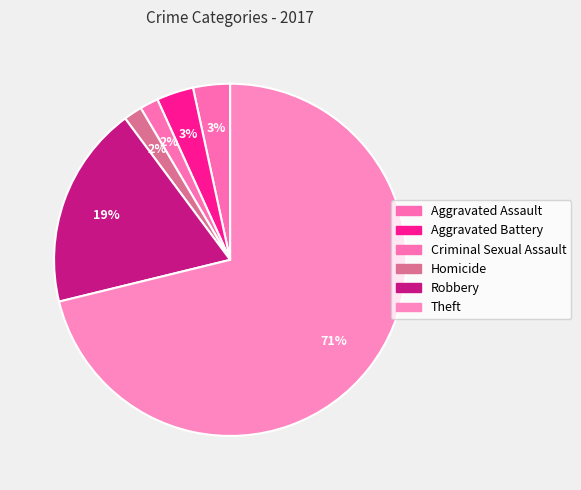

Count the number of slices in the pie.

6